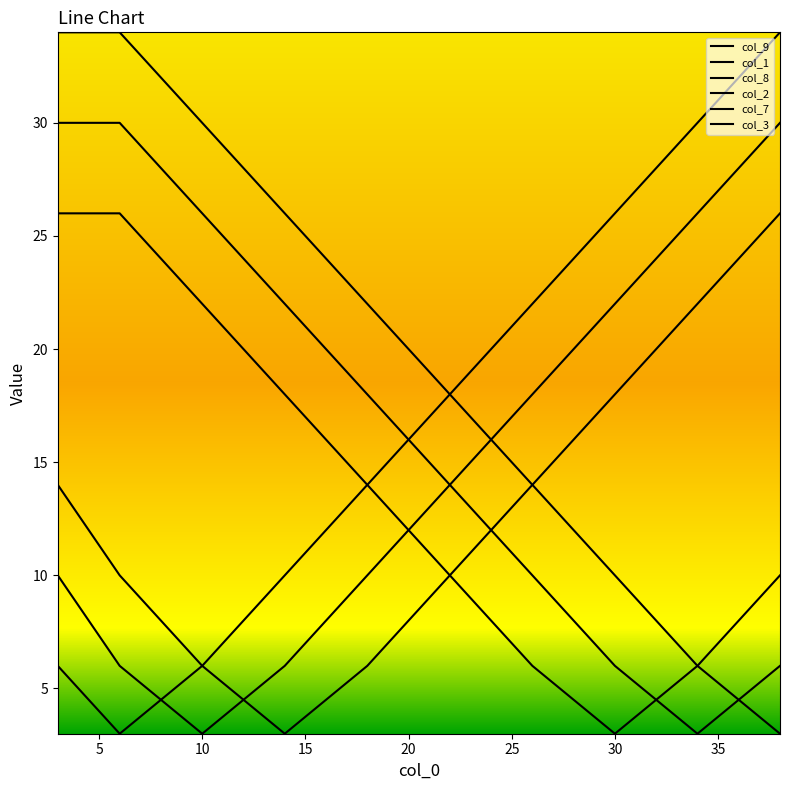

Reading right to left, extract all data points from this chart.

col_9: 3	6	10	14	18	22	26	30	34	34
col_1: 34	30	26	22	18	14	10	6	3	6
col_8: 6	3	6	10	14	18	22	26	30	30
col_2: 30	26	22	18	14	10	6	3	6	10
col_7: 10	6	3	6	10	14	18	22	26	26
col_3: 26	22	18	14	10	6	3	6	10	14